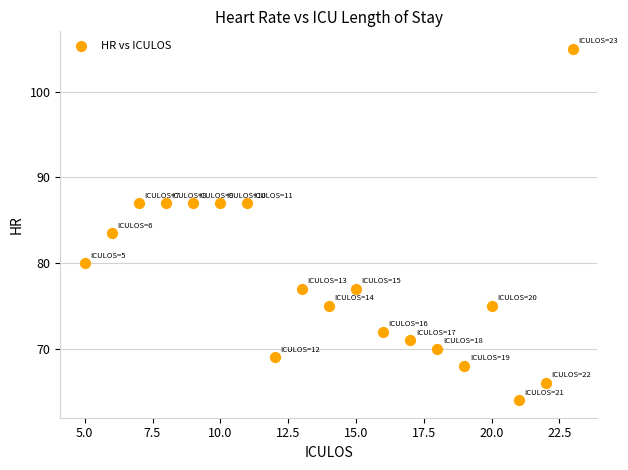

What Y value in the scatter plot is closest to 84?

83.5